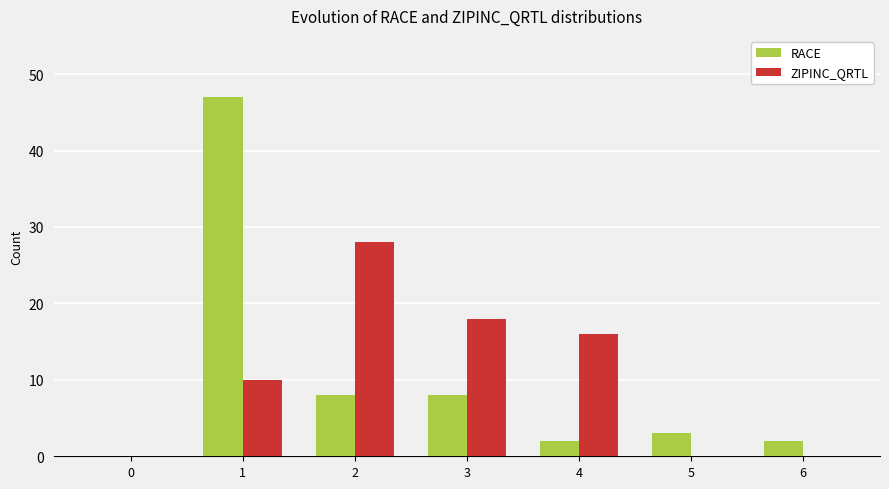

How many values in RACE are above zero?

6